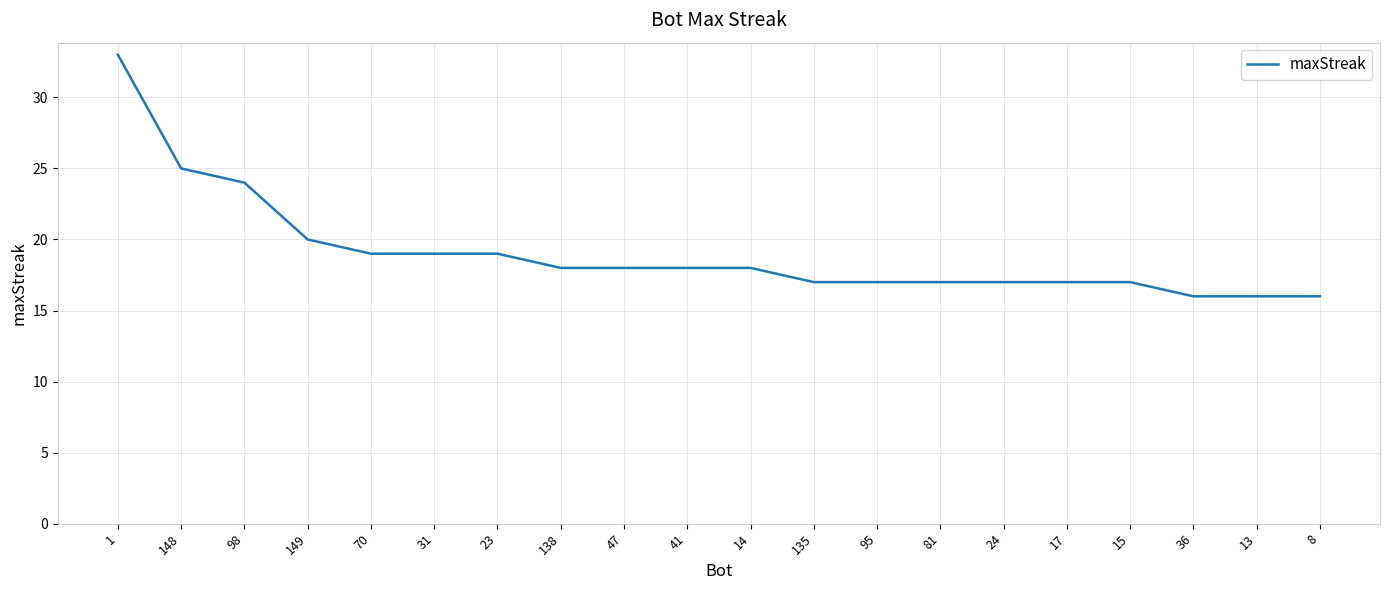

What is the change in value from 95 to 13?

-1